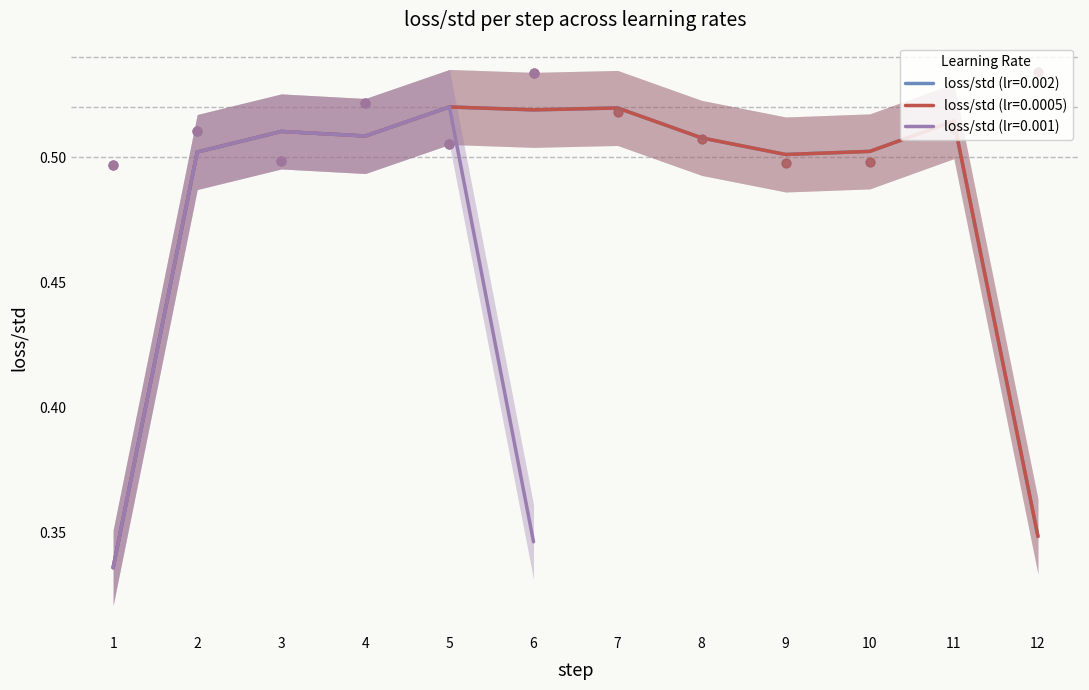

The loss/std (lr=0.002) series shows 0.5 at 10. True or false?

True